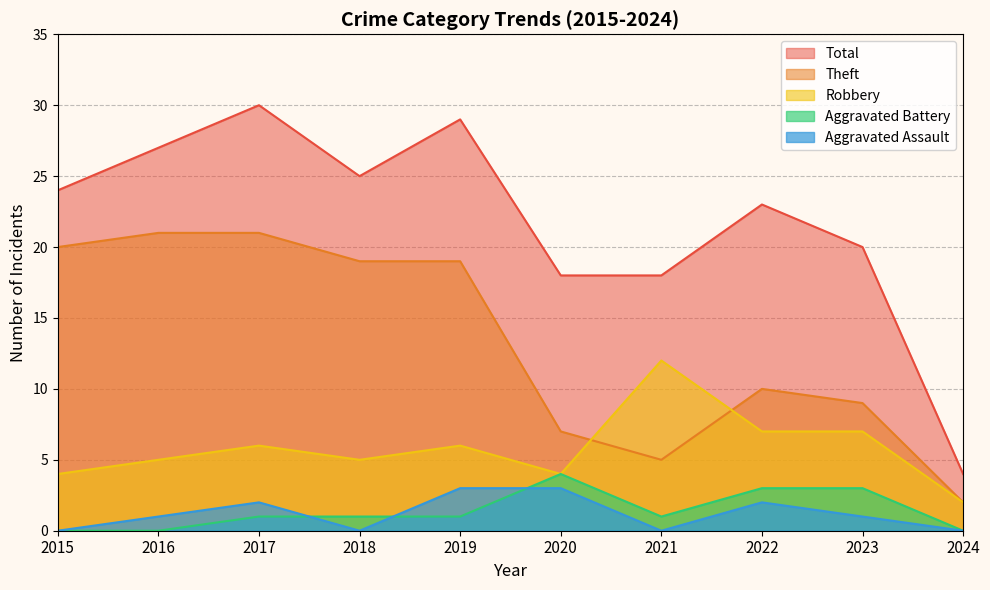

How many values in Aggravated Assault are above zero?

6